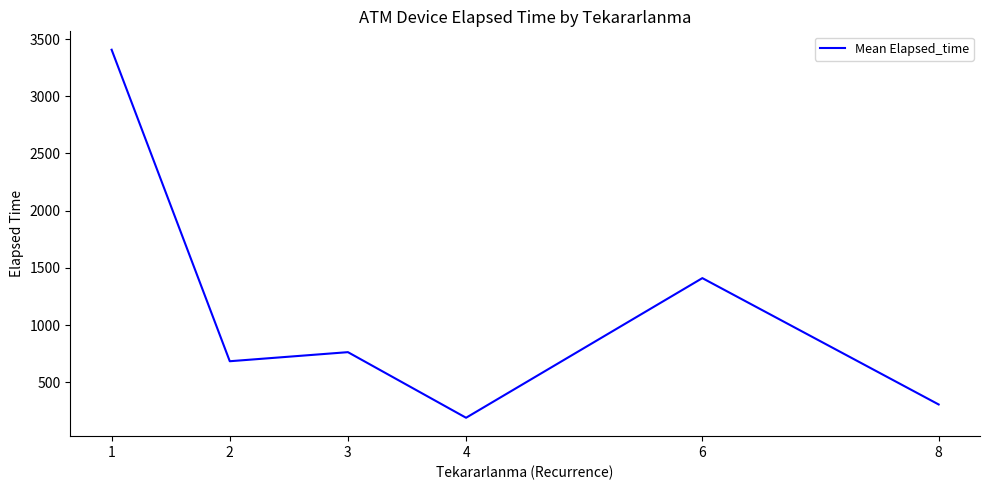

How many series are shown in this chart?

1